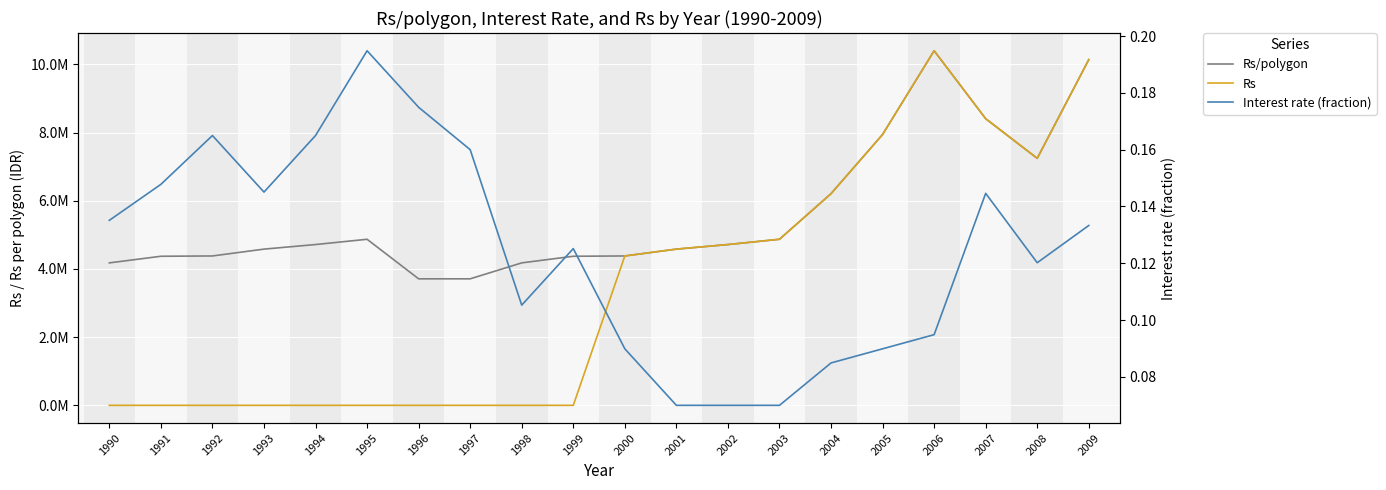

Where is the first local maximum for Rs?

2006